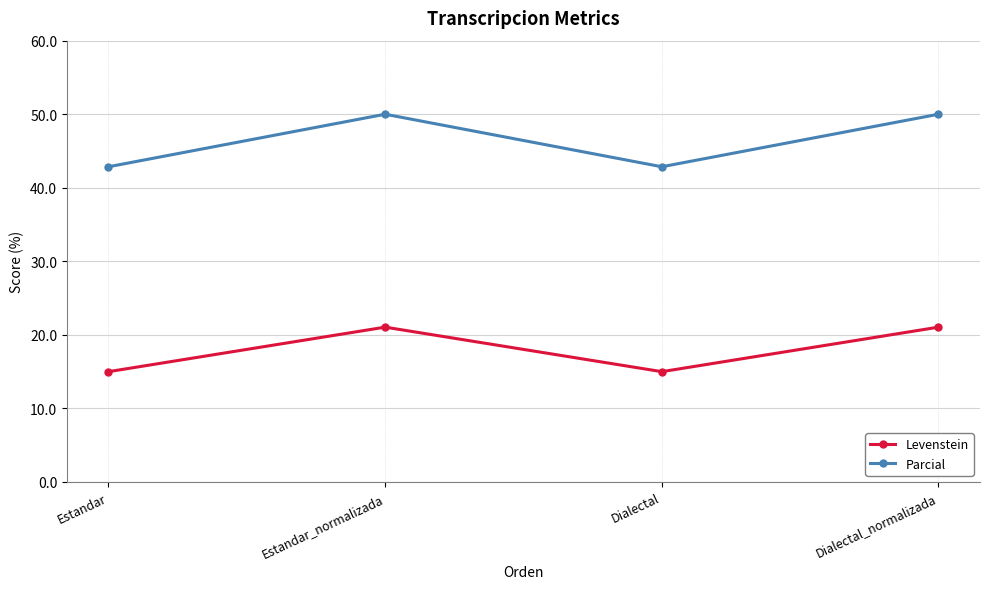

What is the highest value of the Parcial series?

50.0